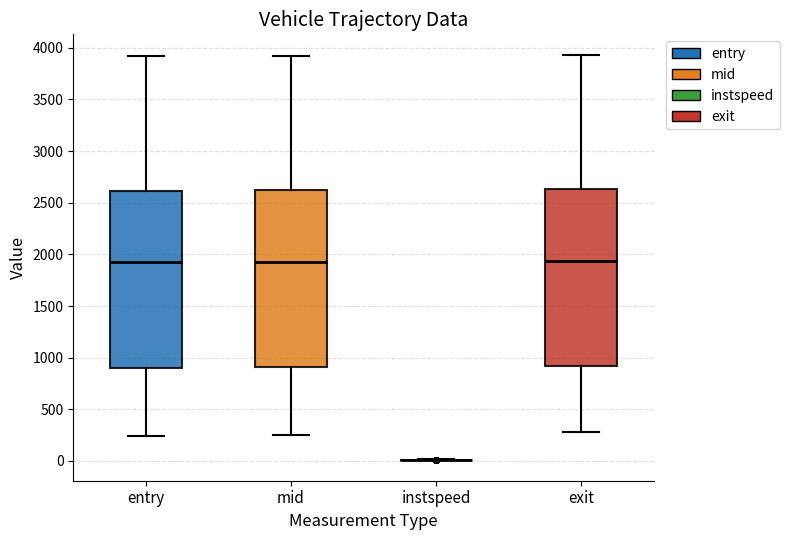

Reading left to right, transcribe this box plot: for each box, give where its median line is, the range the box spans, and where its two whiskers end, as read against the y-axis. The values are not printed on the chart, so give them approximately, as read against the axis.

entry: median 1900, box 900 to 2600, whiskers 250 to 3900
mid: median 1950, box 900 to 2600, whiskers 250 to 3950
instspeed: box collapsed to a line at 0, whiskers 0 to 0
exit: median 1950, box 900 to 2650, whiskers 300 to 3950